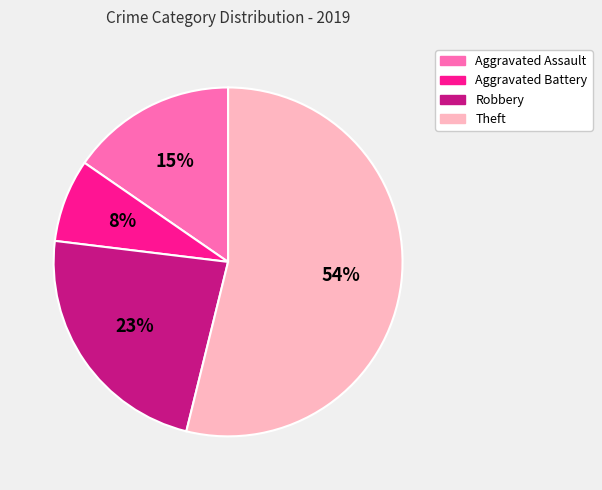

What is the largest slice in the pie chart?

Theft